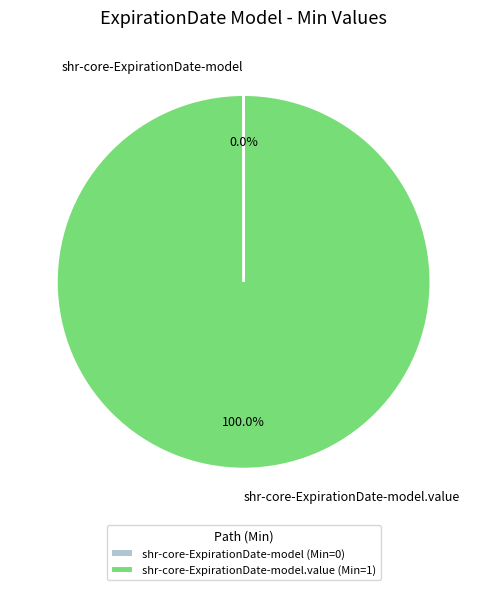

Is there a majority slice in this chart?

Yes